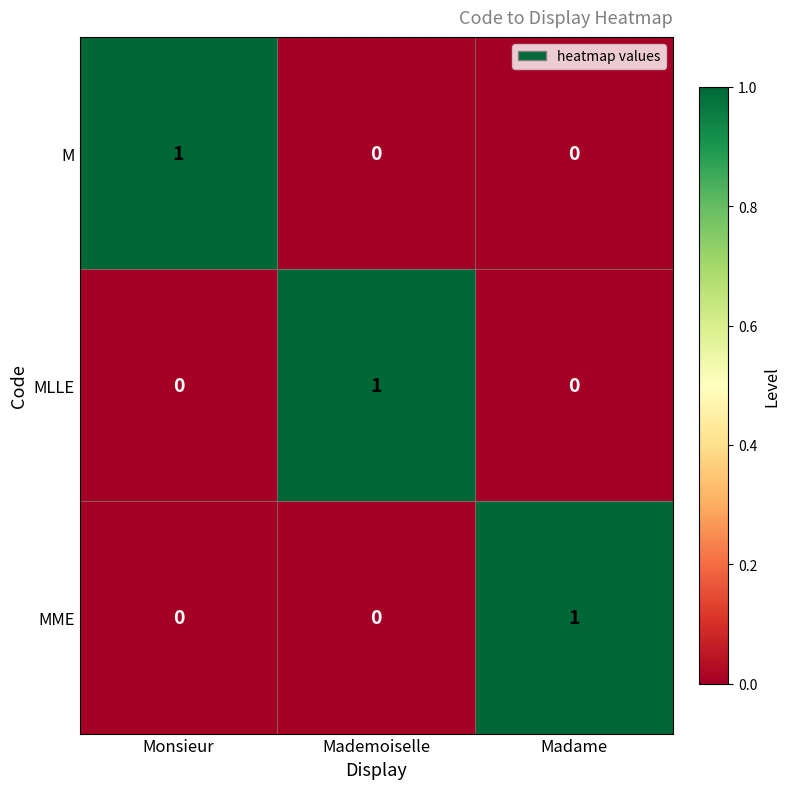

At how many categories does at least one series exceed 0?

3